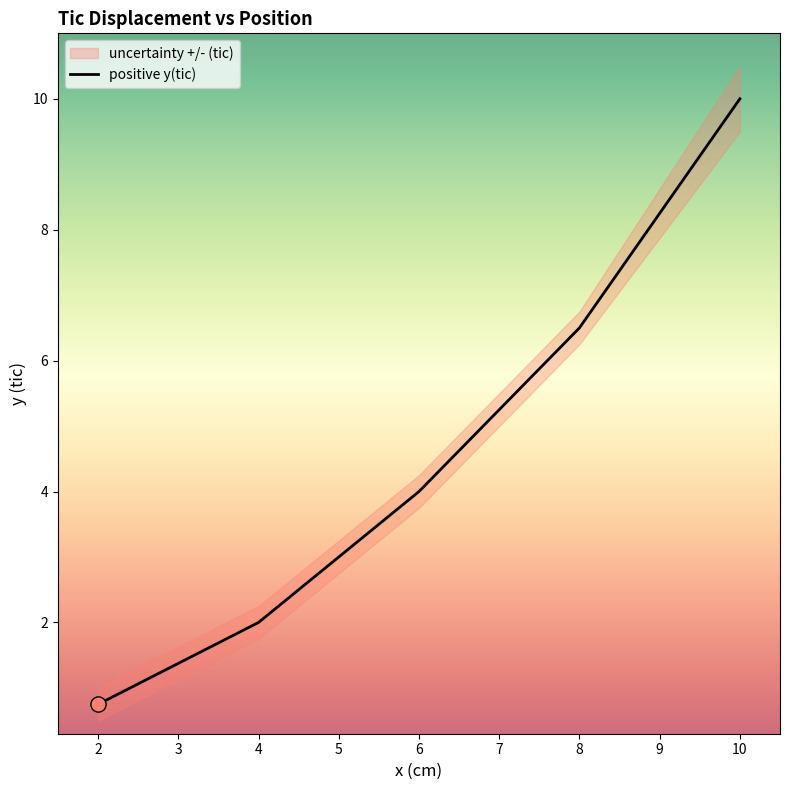

Rank the categories by positive y(tic) value from lowest to highest.

2, 4, 6, 8, 10